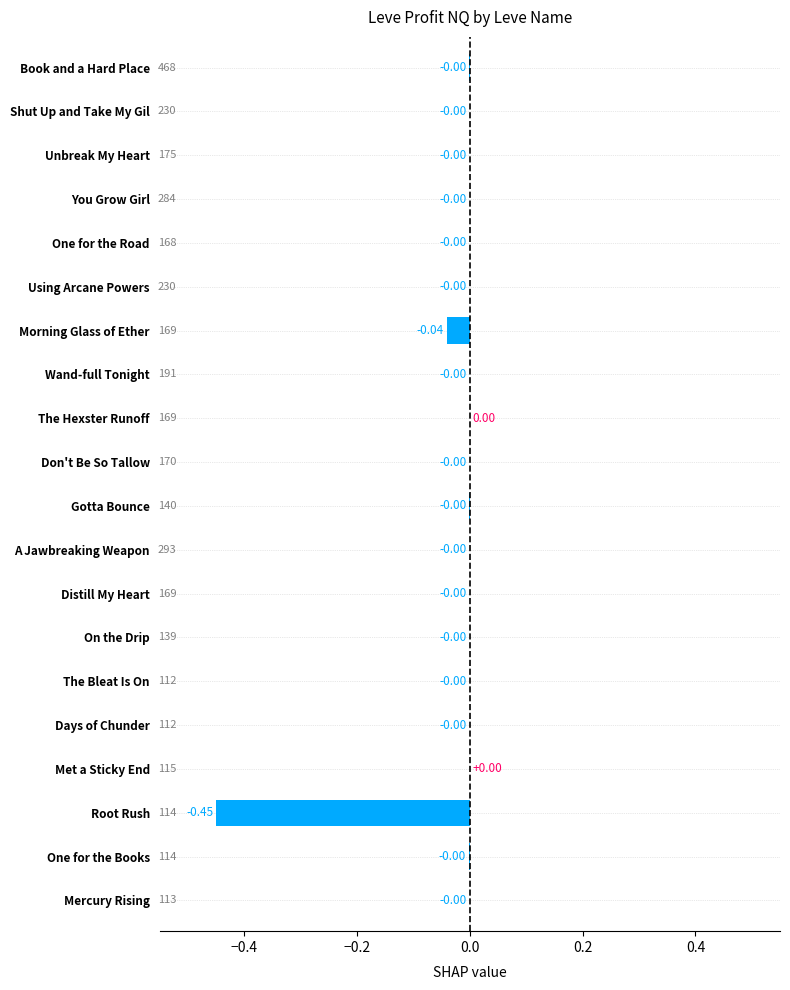

How many series are shown in this chart?

1